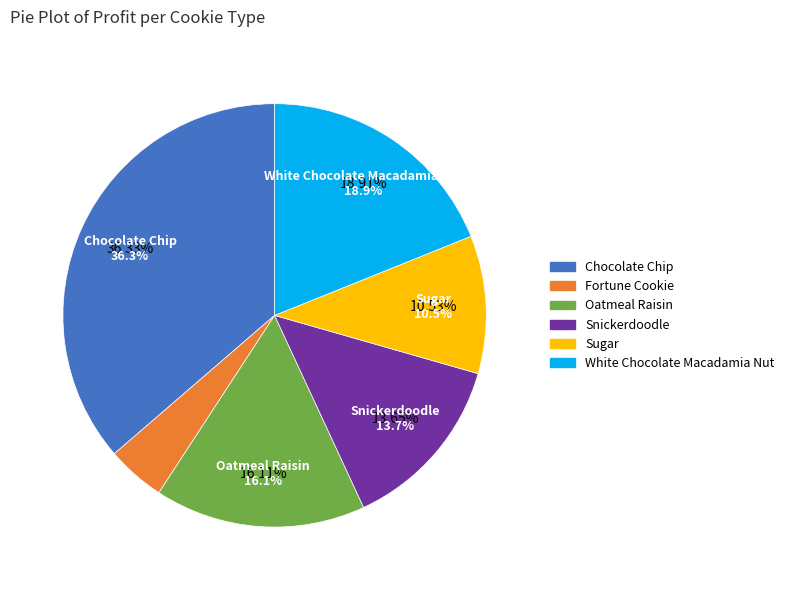

Rank the categories by value from highest to lowest.

Chocolate Chip, White Chocolate Macadamia Nut, Oatmeal Raisin, Snickerdoodle, Sugar, Fortune Cookie